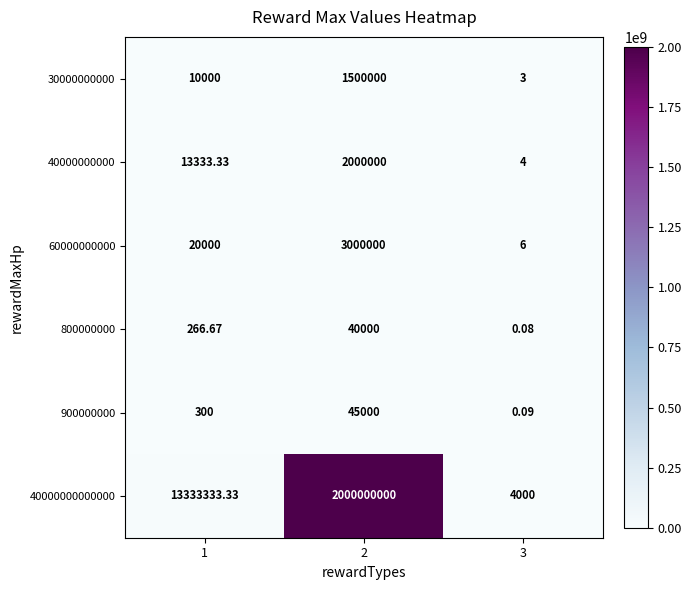

Is the value of 40000000000000 at 3 greater than the value of 30000000000 at 3?

Yes